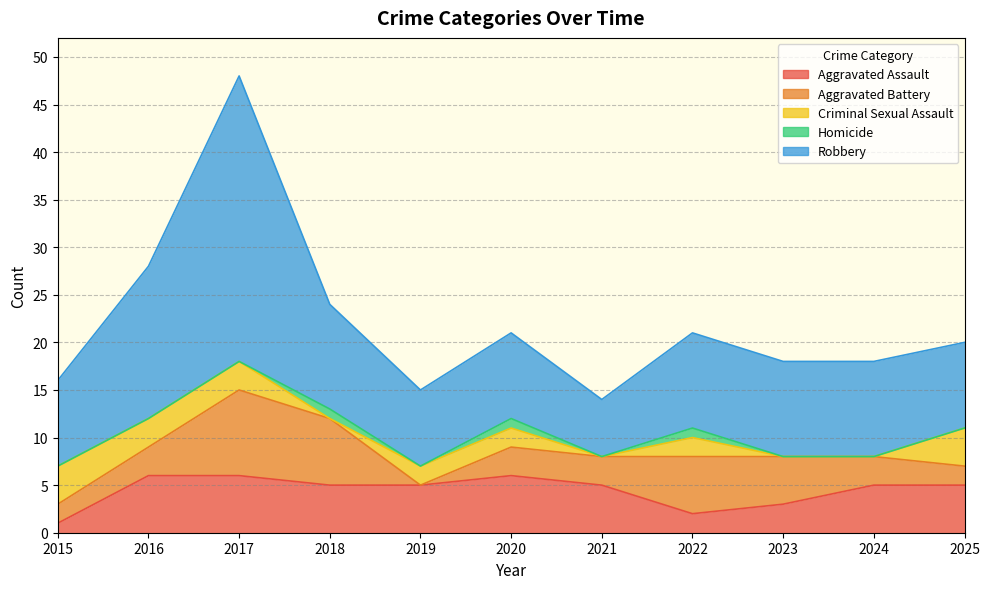

Read the Robbery value at 2024, to the nearest 5.

10